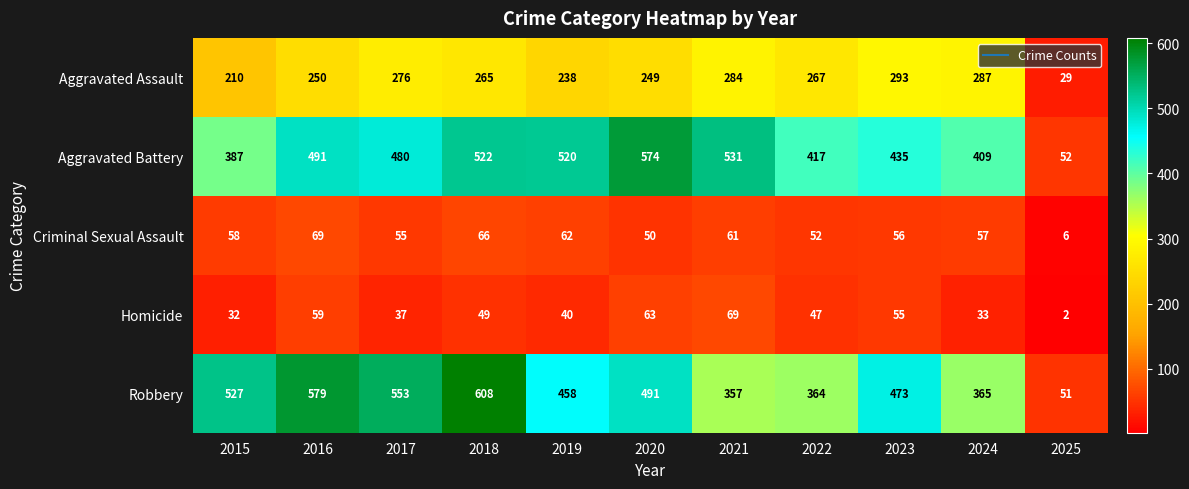

What is the difference between the maximum and second lowest values in the Homicide series?

37